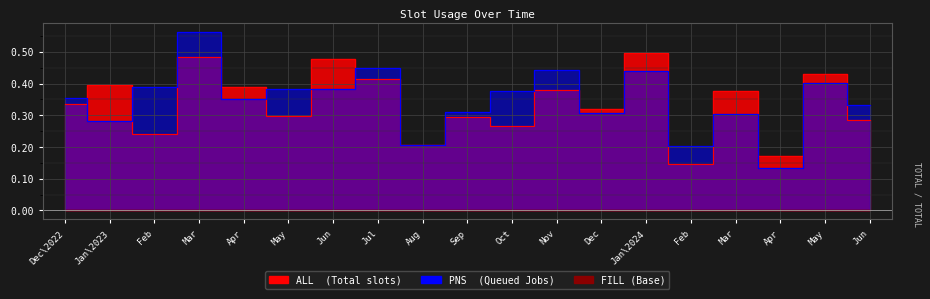

At how many categories does at least one series exceed 0?

19